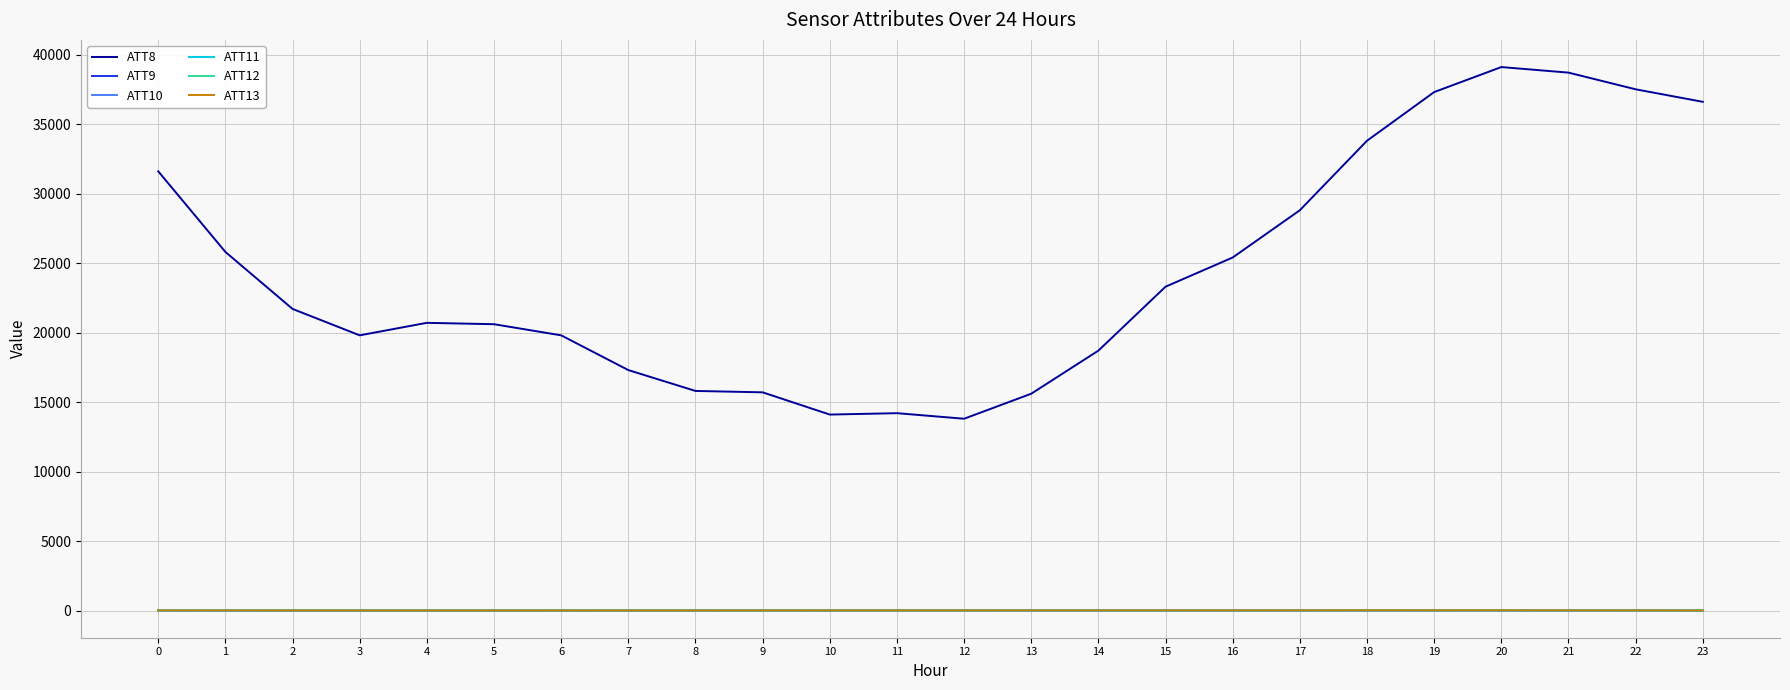

How many intersections are there between ATT10 and ATT11?

2